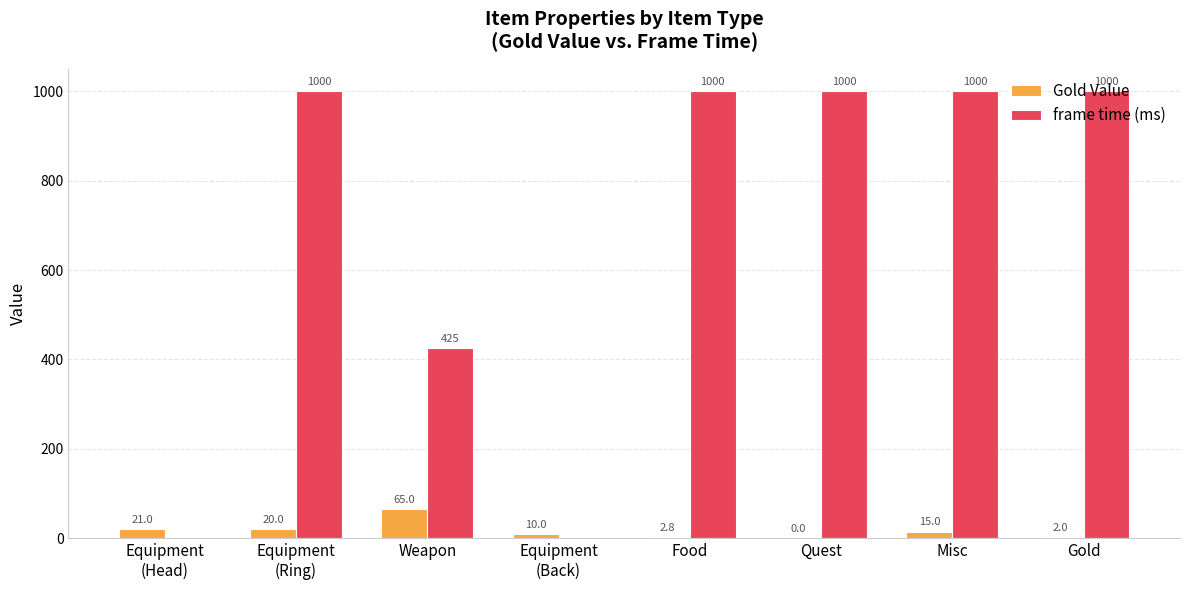

The frame time (ms) series shows 425.0 at Weapon. True or false?

True